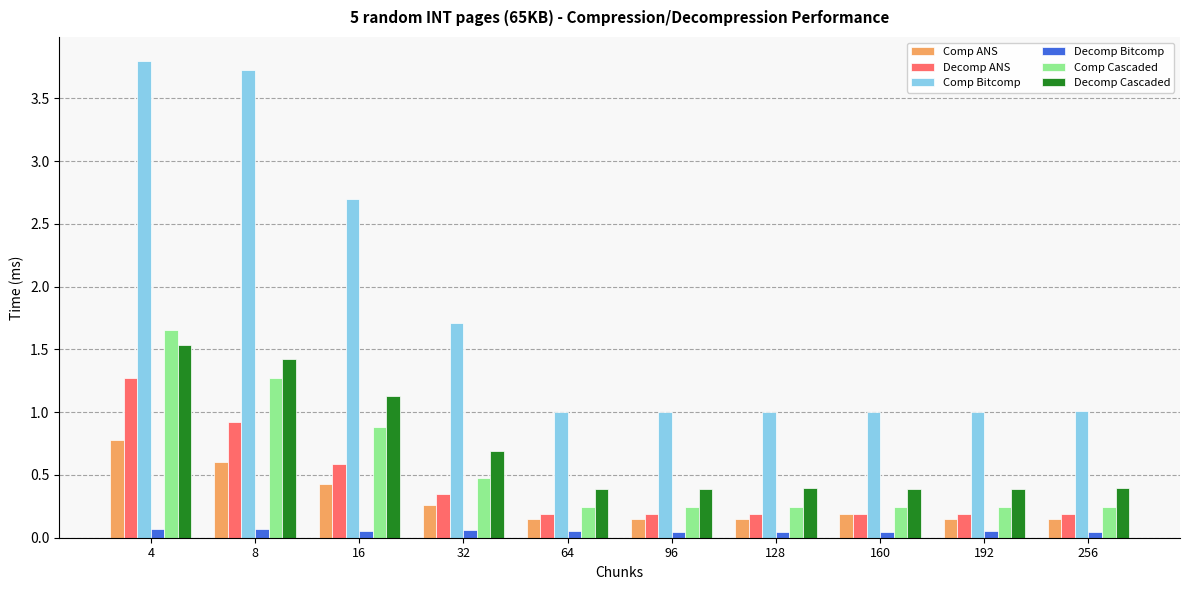

What is the difference between the highest and lowest values at 160?

1.0